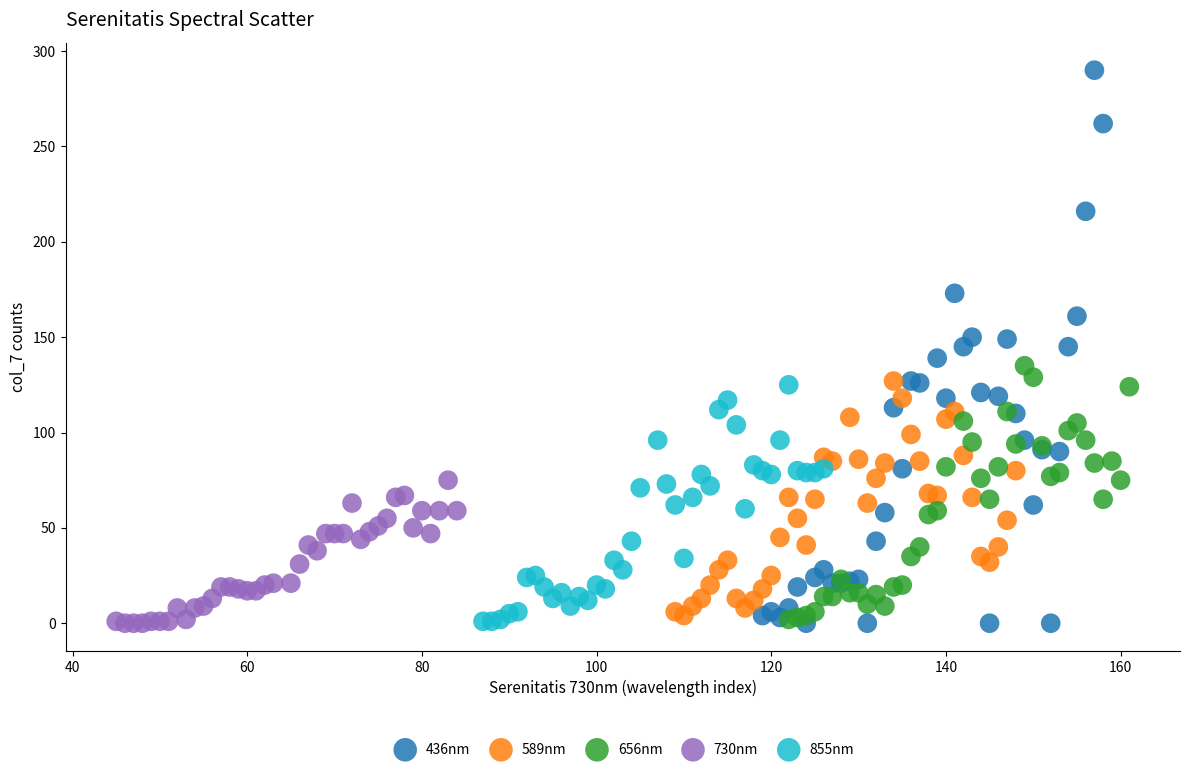

Which series has the widest spread of Y values?

436nm